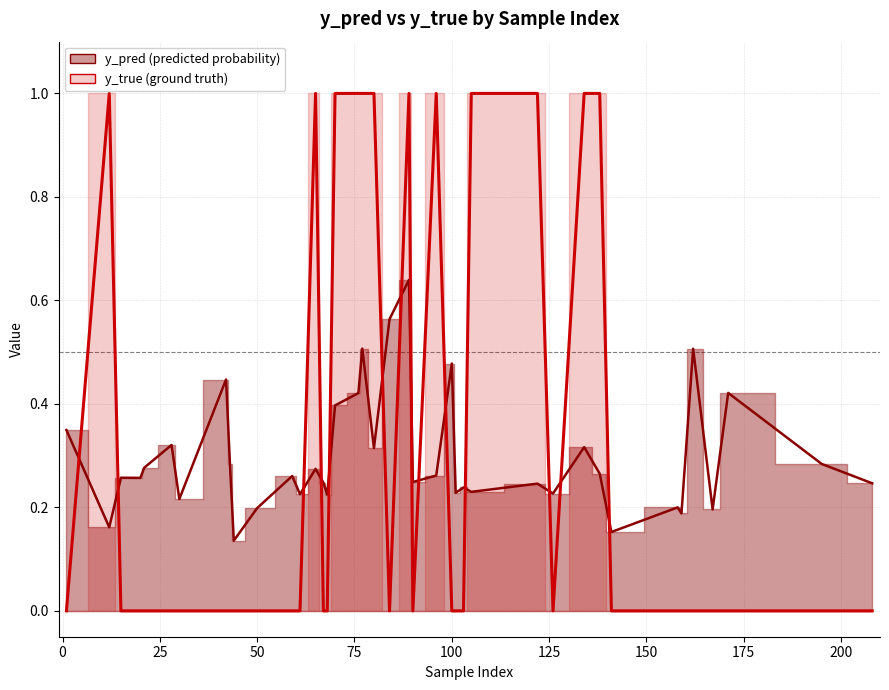

Rank the series by their maximum value, from lowest to highest.

y_pred, y_true